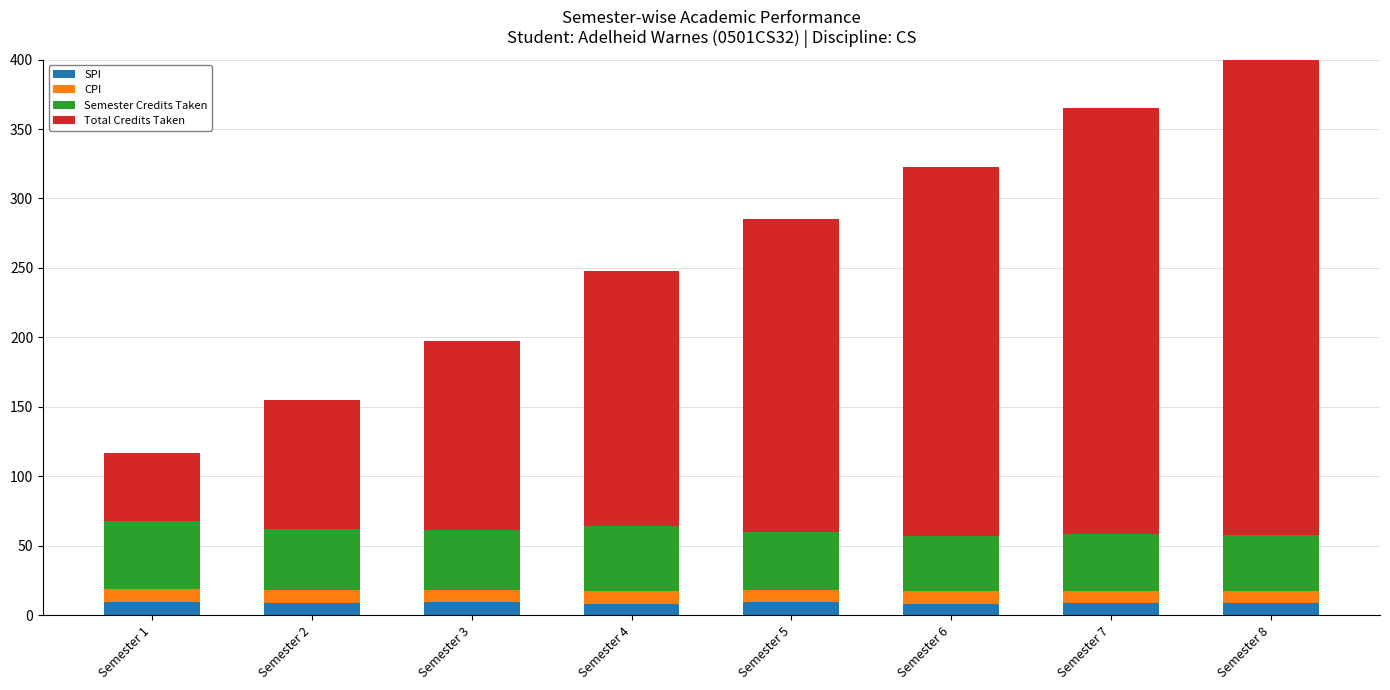

At which category is the sum across all series the highest?

Semester 8